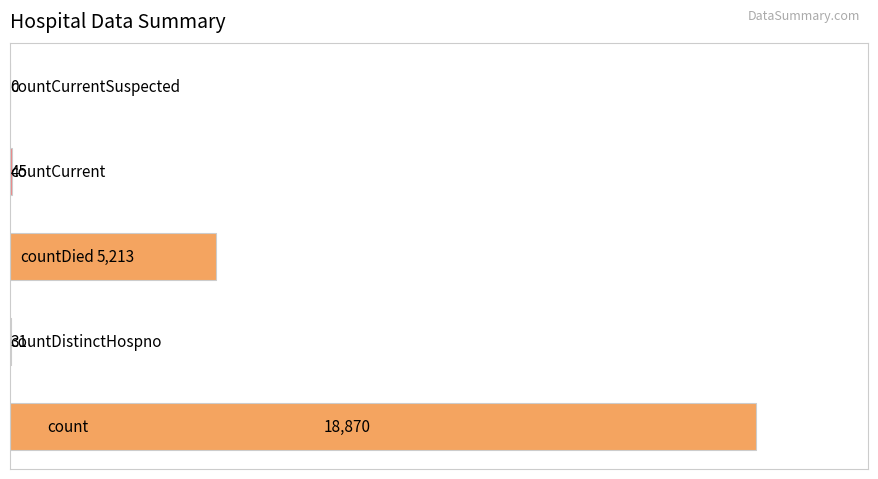

What is the greatest value displayed?

18870